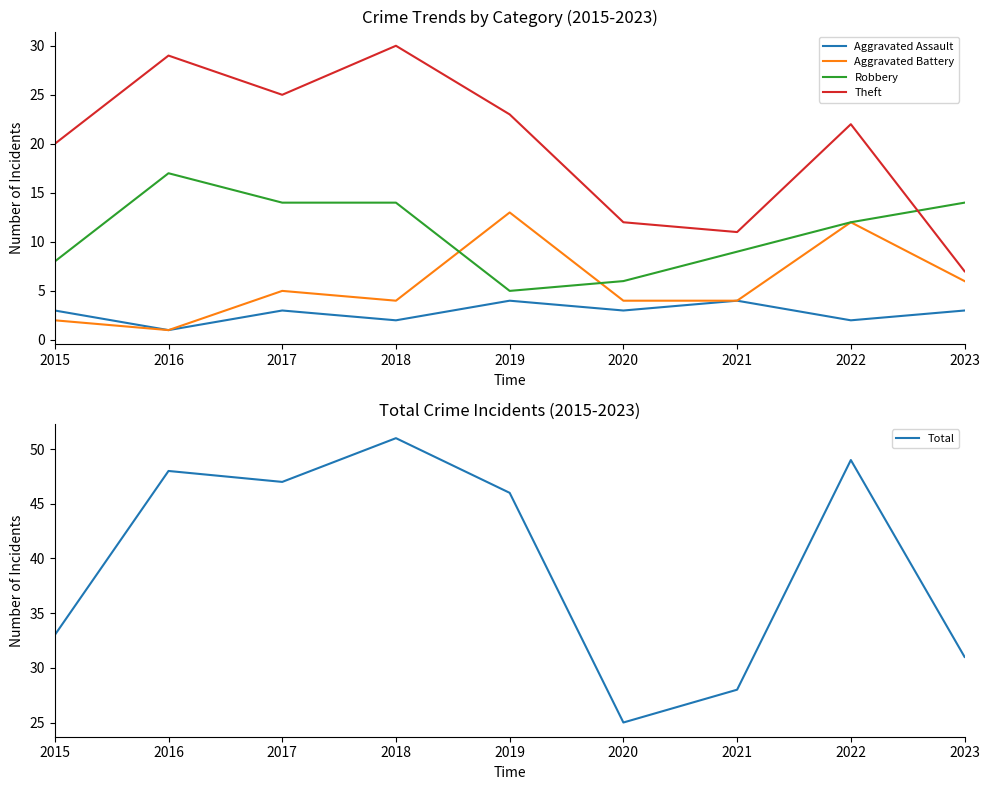

How many lines are shown in the chart?

5